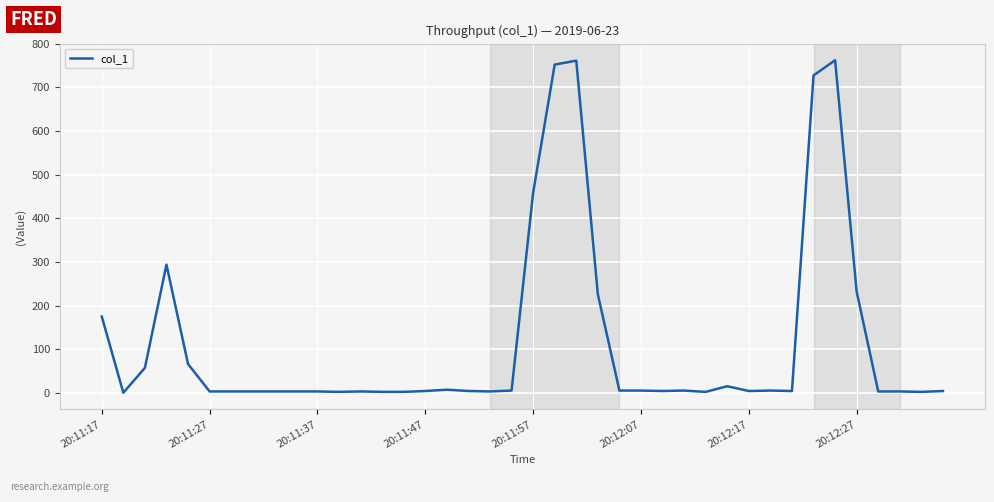

What is the difference between the maximum and minimum values?

762.4